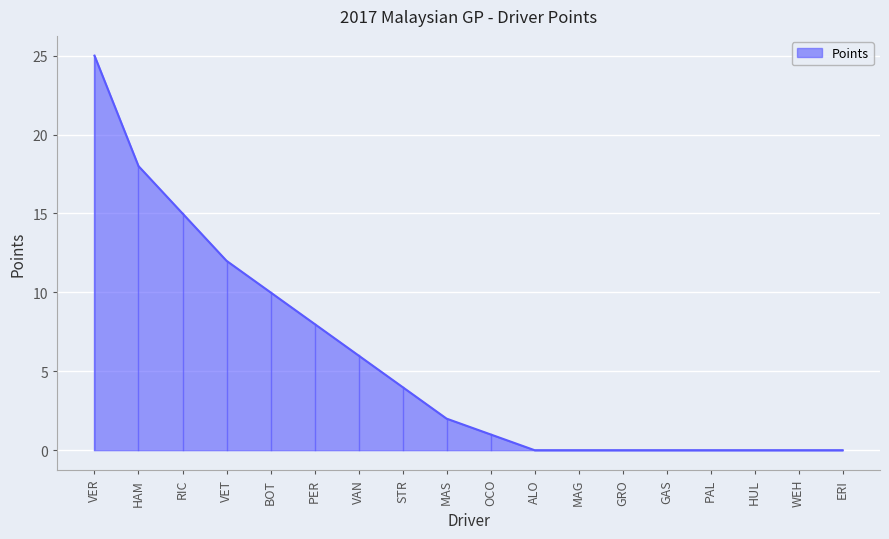

Reading left to right, extract all data points from this chart.

25	18	15	12	10	8	6	4	2	1	0	0	0	0	0	0	0	0